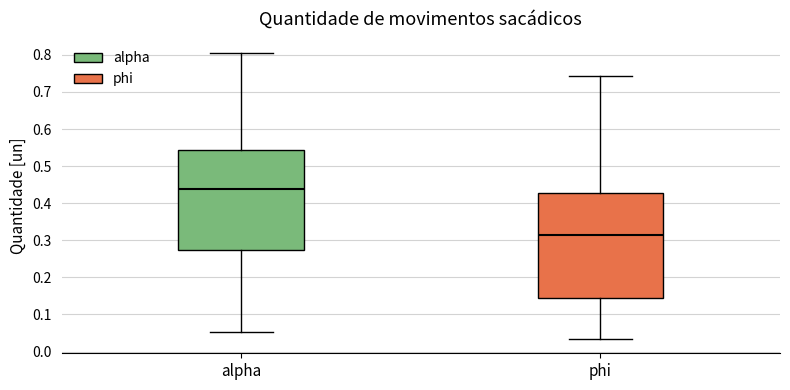

Which box has the highest median line?

alpha